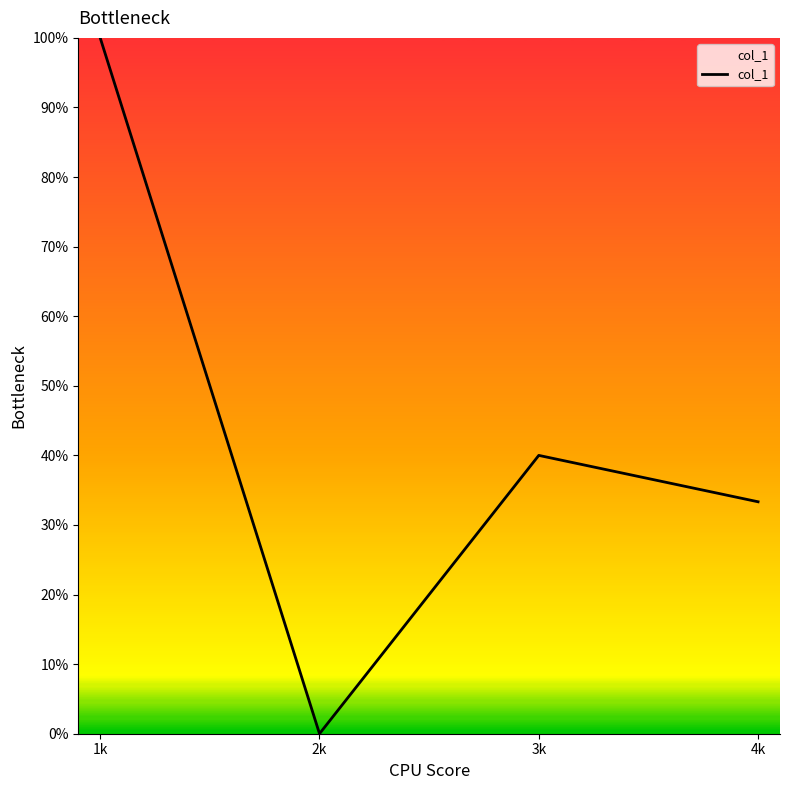

How many categories are shown in the chart?

4